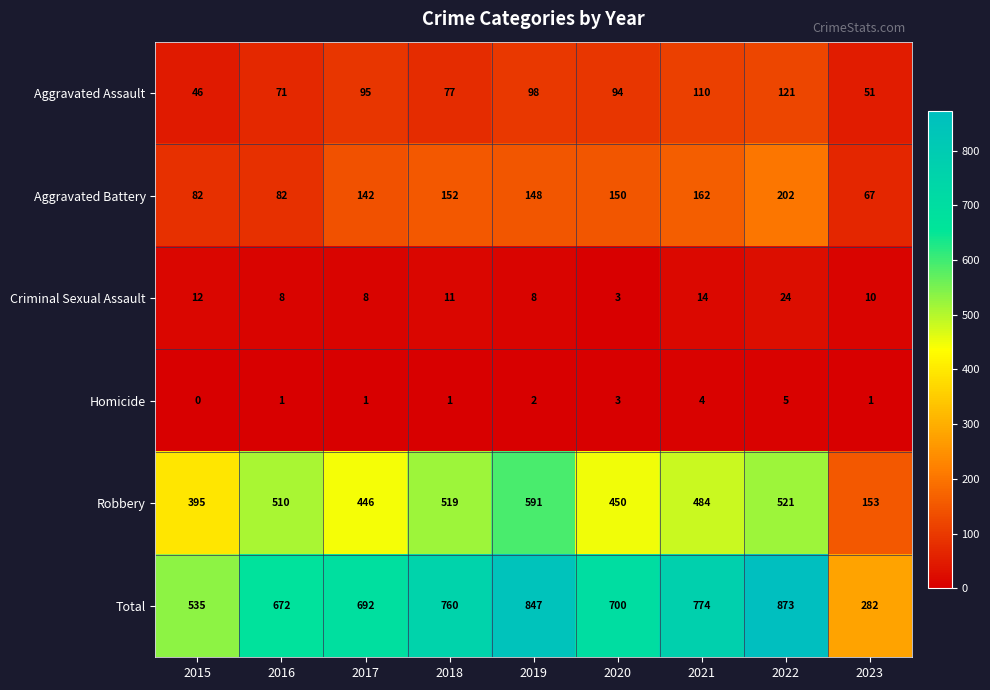

What is the difference between the second highest and second lowest values in the Criminal Sexual Assault series?

6